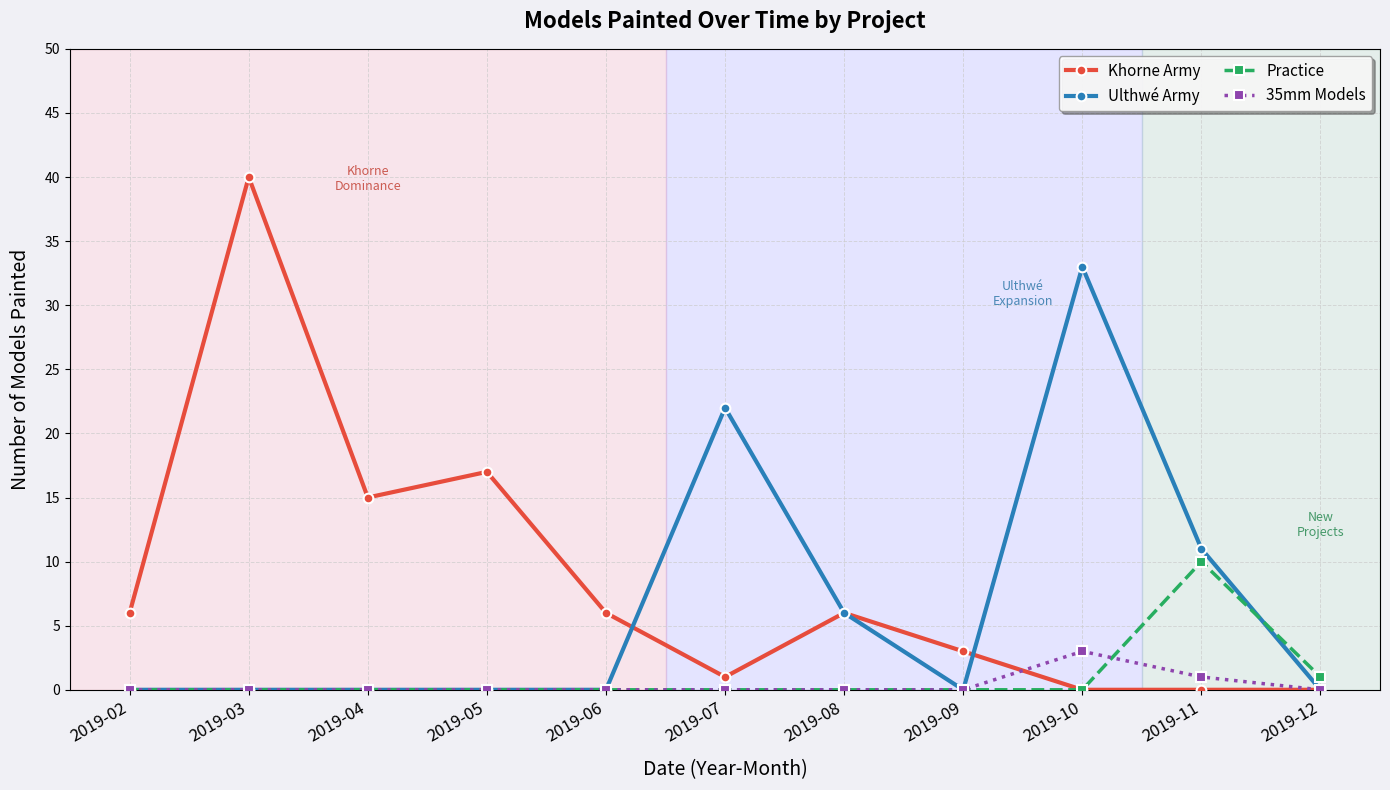

What value does the Ulthwé Army series have at 2019-11?

11